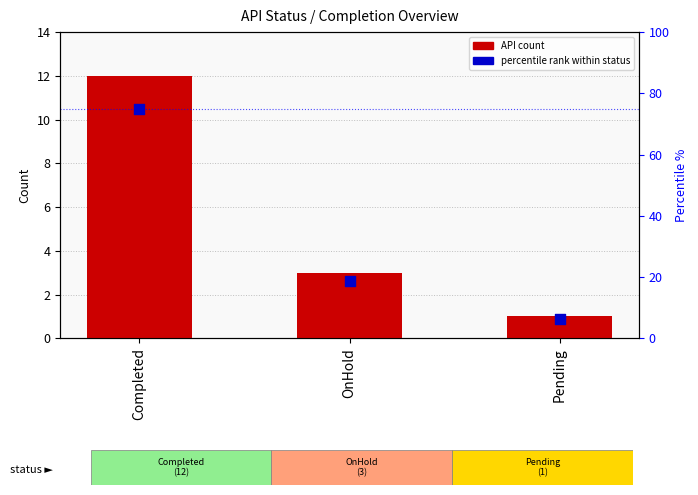

Which series reaches the maximum Y coordinate?

percentile rank within status